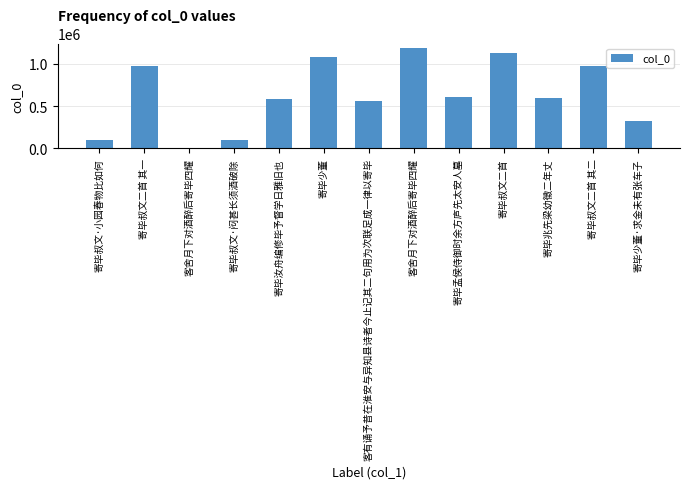

How many bars are there in total?

13